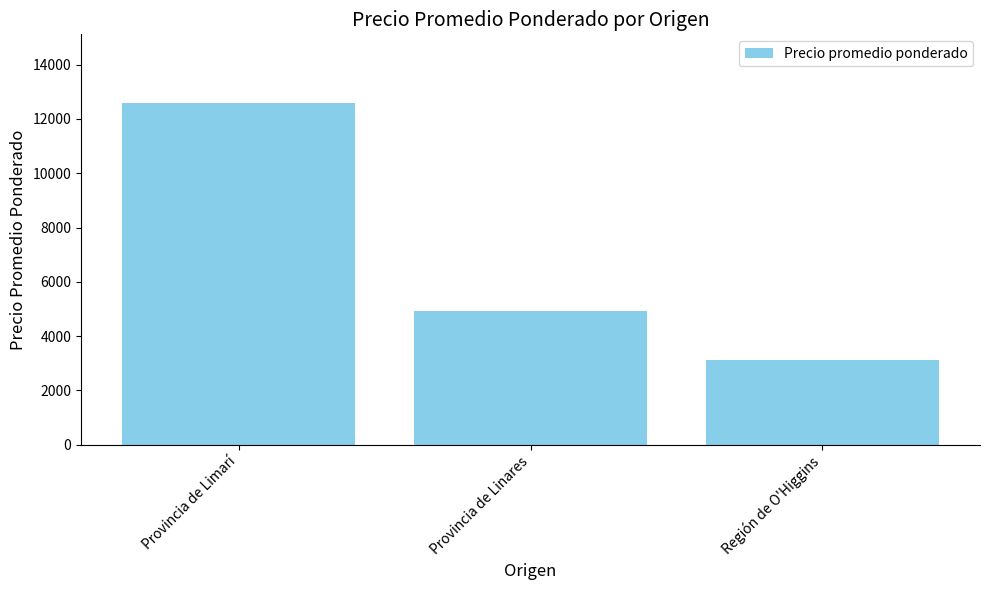

The value at Región de O'Higgins is 3125.0. True or false?

True